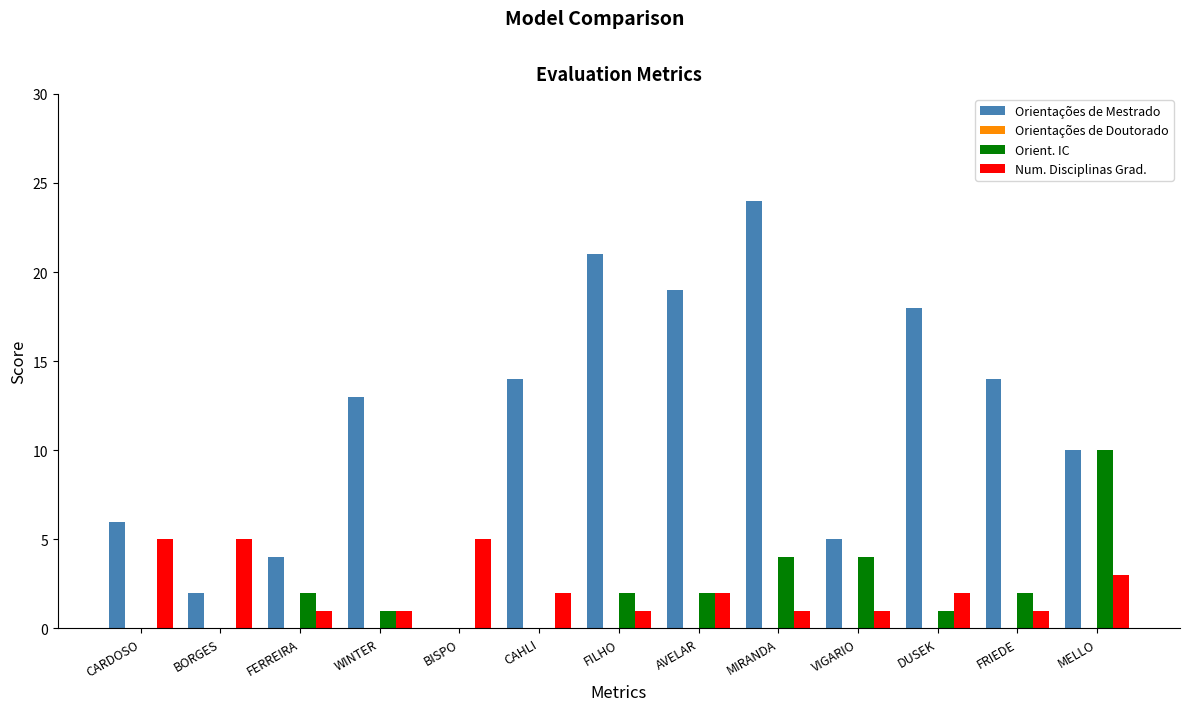

True or false: Num. Disciplinas Grad. has a value of 3 at MELLO.

True